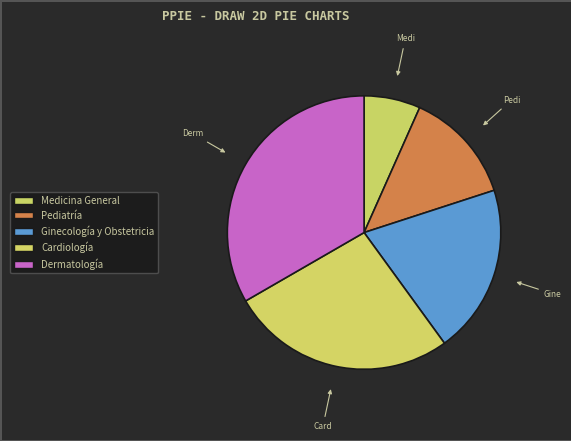

The Pediatría slice represents 27% of the pie. True or false?

False